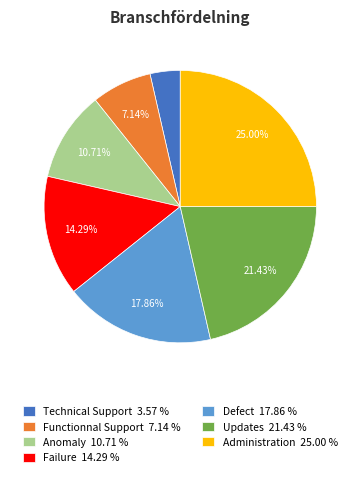

What is the smallest slice in the pie chart?

Technical Support